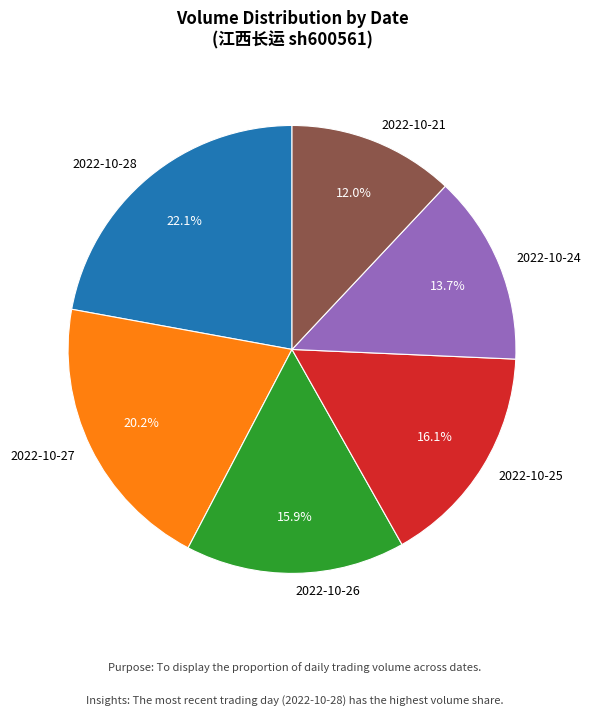

Do 2022-10-27 and 2022-10-28 together represent more than half of the pie?

No